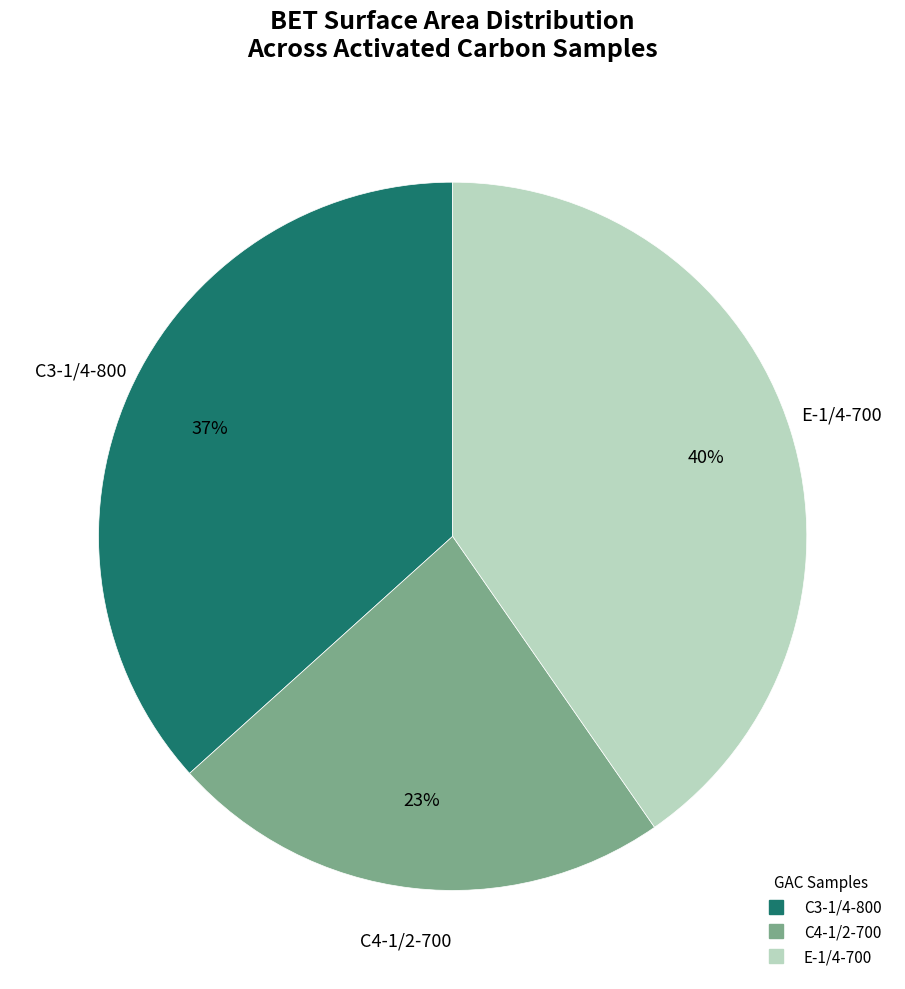

Which has a higher value, E-1/4-700 or C3-1/4-800?

E-1/4-700